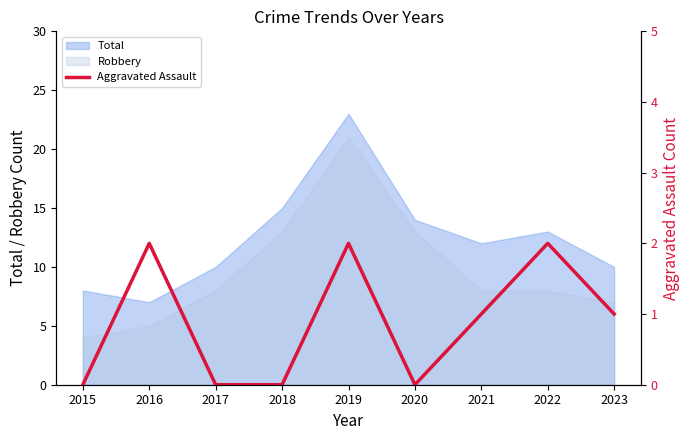

How many positive values are there?

5